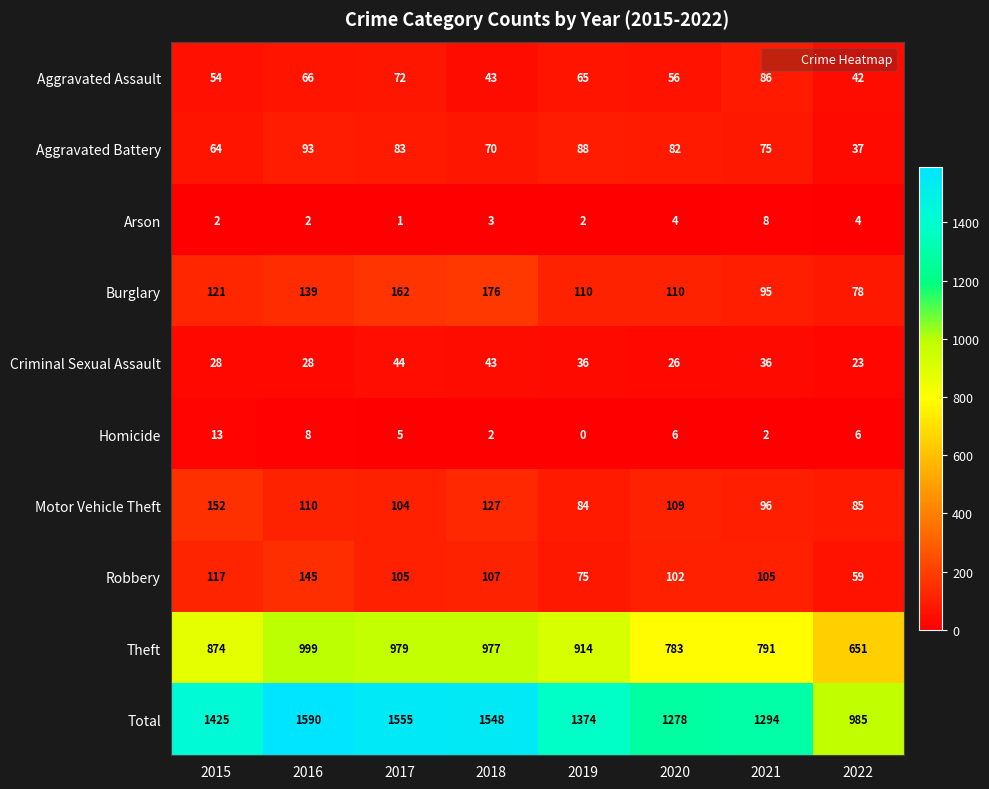

Which category has the lowest value across all series?

2019